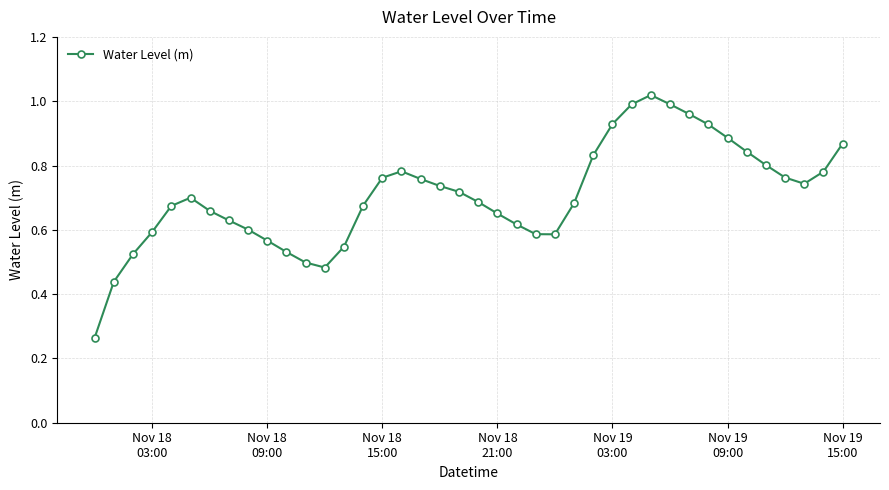

True or false: there are more than 0 points higher than both neighbors.

True